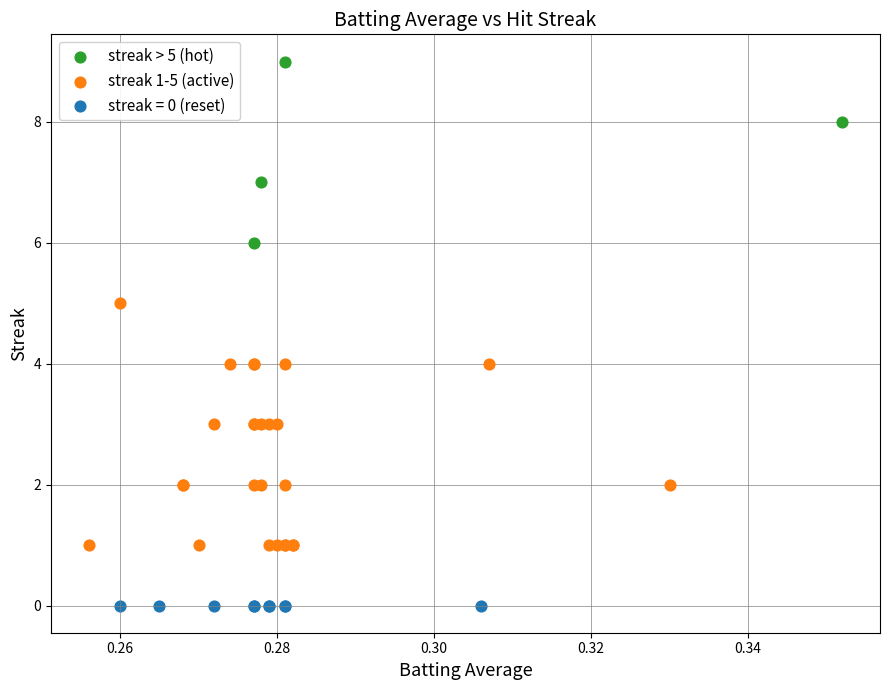

Which series contains the lowest Y value?

streak = 0 (reset)